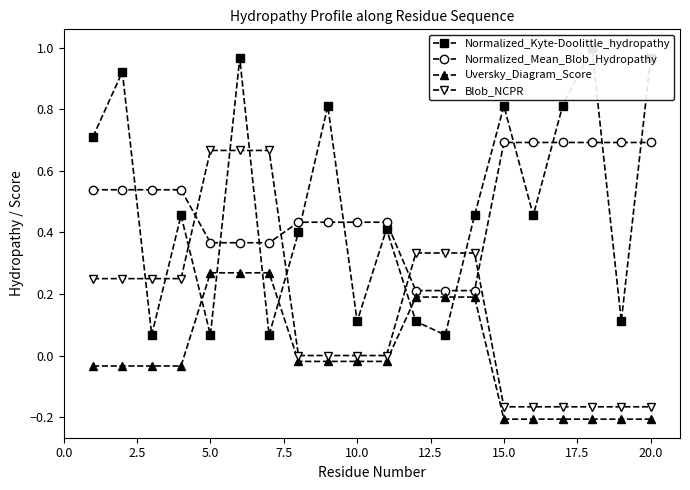

Which series ends up on top after the final intersection of Blob_NCPR and Normalized_Mean_Blob_Hydropathy?

Normalized_Mean_Blob_Hydropathy